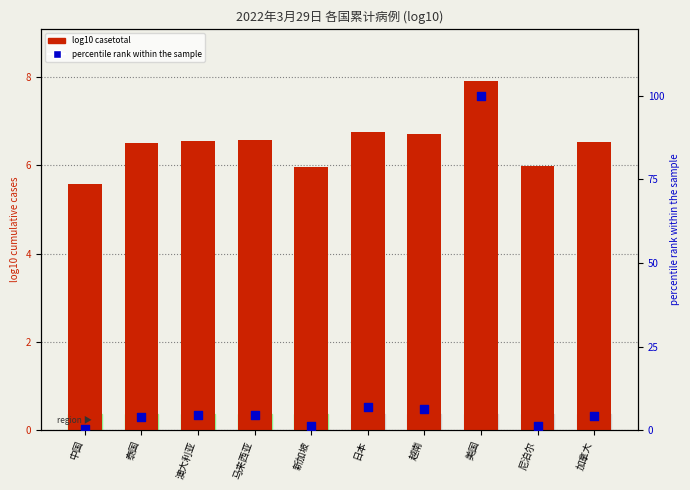

At which category is the sum across all series the highest?

美国